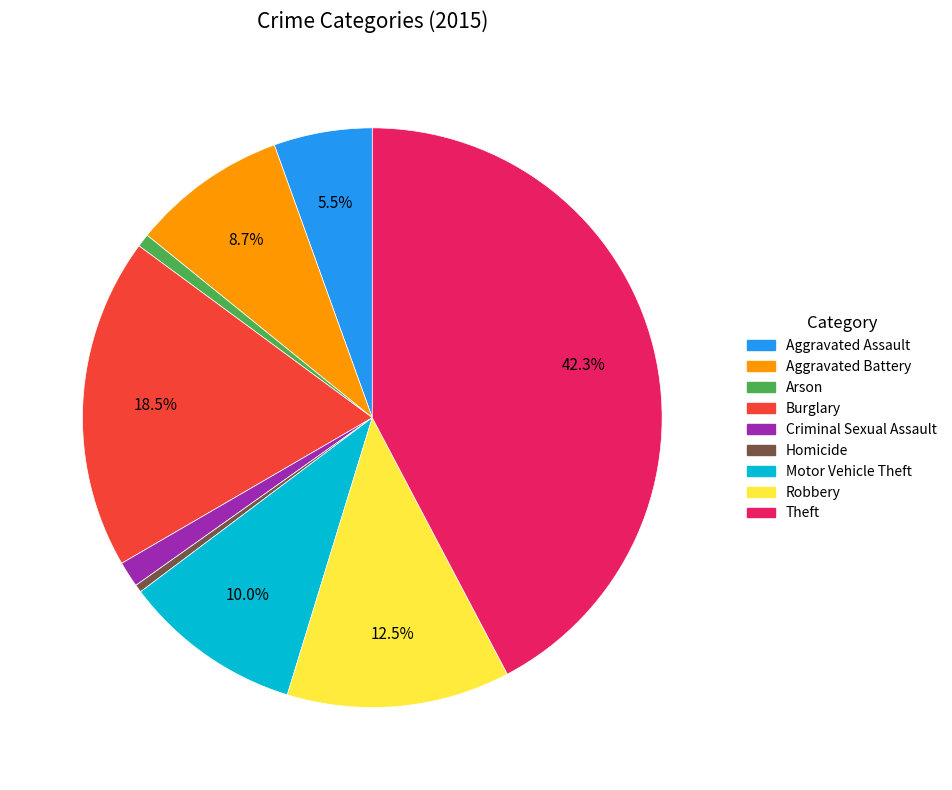

Approximately how many times larger is the value at Burglary compared to Homicide?

42.5